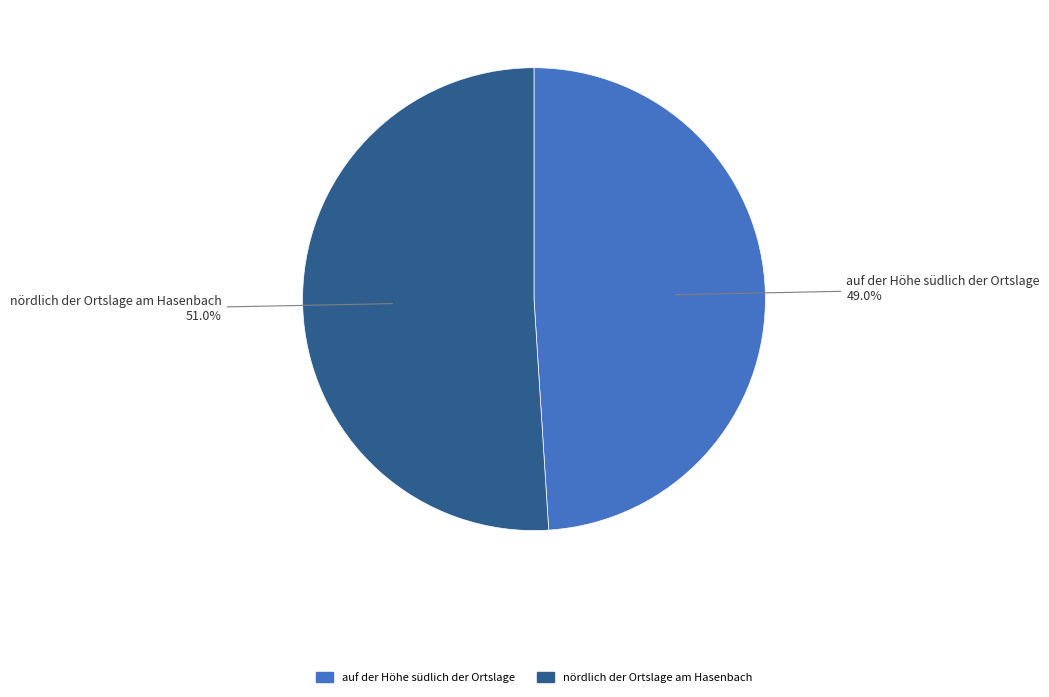

Approximately how many times larger is the value at auf der Höhe südlich der Ortslage compared to nördlich der Ortslage am Hasenbach?

1.0